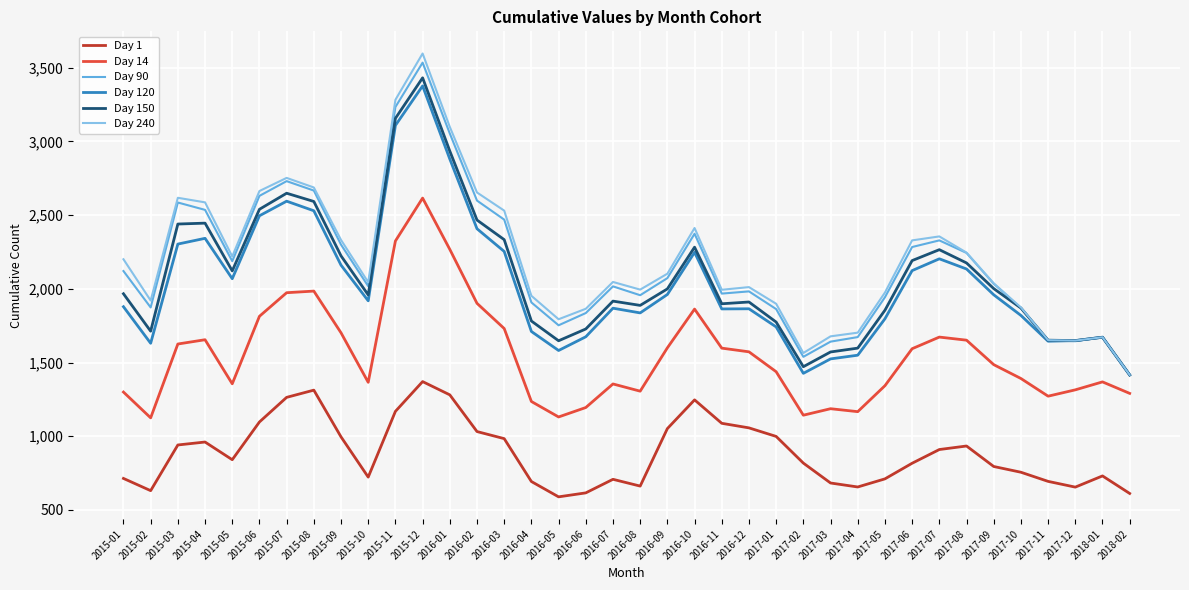

Which series has the widest spread of values?

Day 240